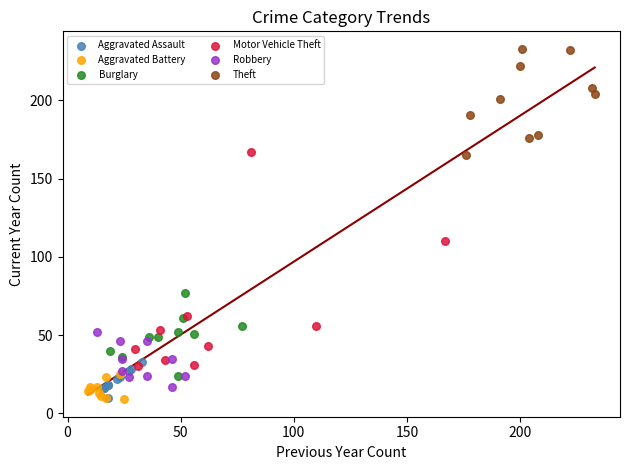

Which series contains the highest Y value?

Theft